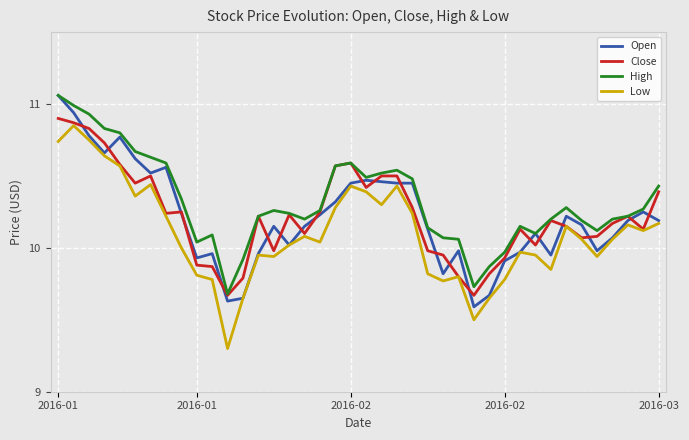

Which series has the largest total across all categories?

High